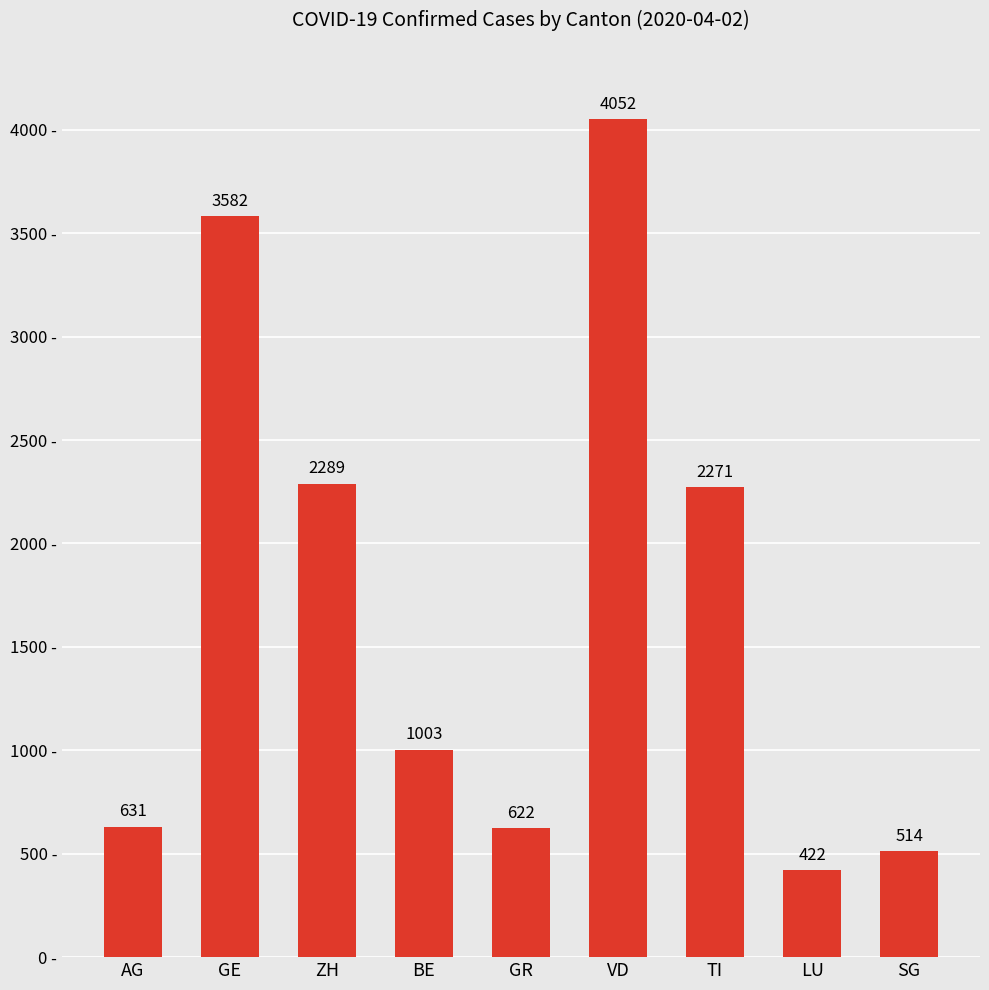

List the labels in order of value, smallest first.

LU, SG, GR, AG, BE, TI, ZH, GE, VD